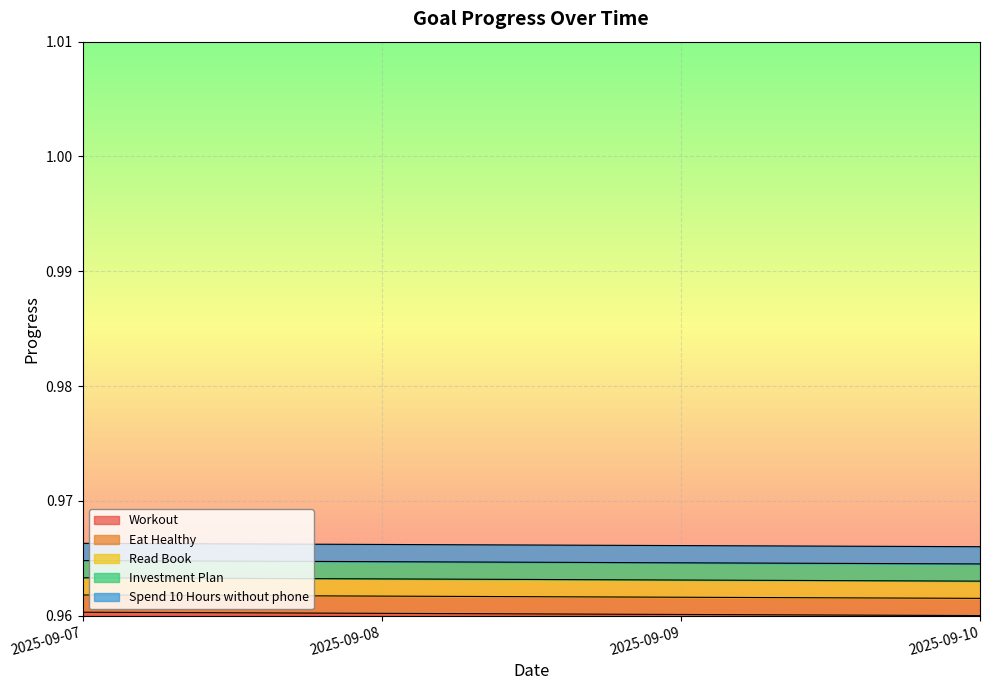

Which series has the largest range (max minus min)?

Workout